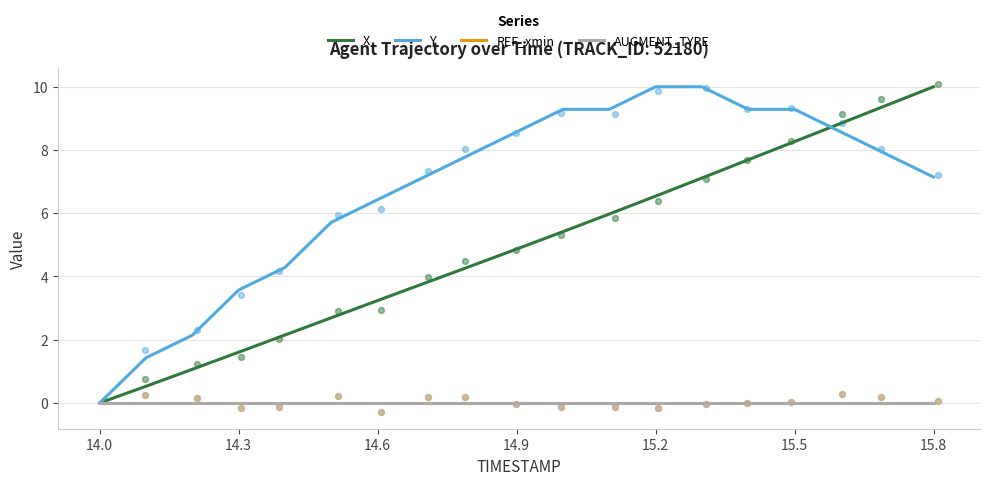

What are all the series names shown in the legend?

X, Y, REF_xmin, AUGMENT_TYPE